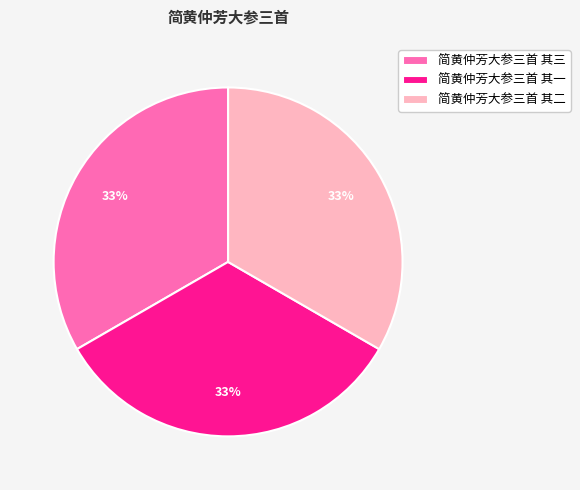

Is the sum of 简黄仲芳大参三首 其二 and 简黄仲芳大参三首 其三 greater than half?

Yes